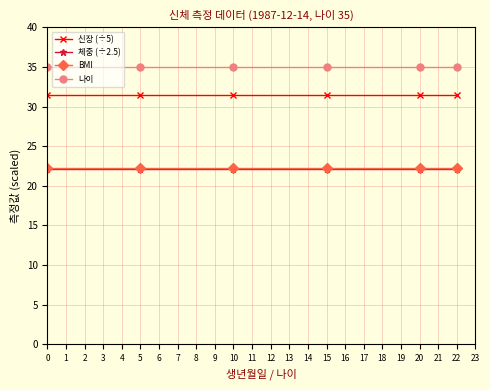

What are all the series names shown in the legend?

신장 (÷5), 체중 (÷2.5), BMI, 나이